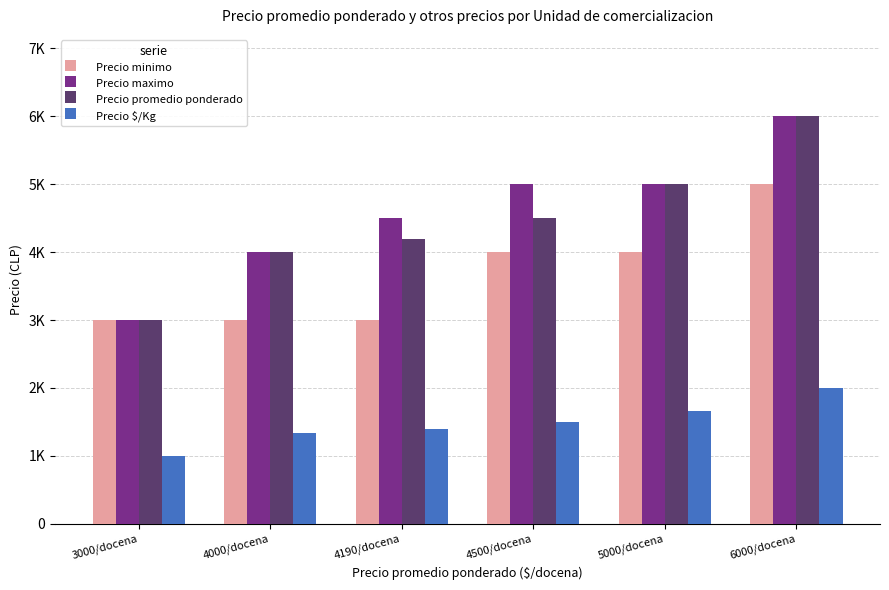

What are all the series names shown in the legend?

Precio minimo, Precio maximo, Precio promedio ponderado, Precio $/Kg